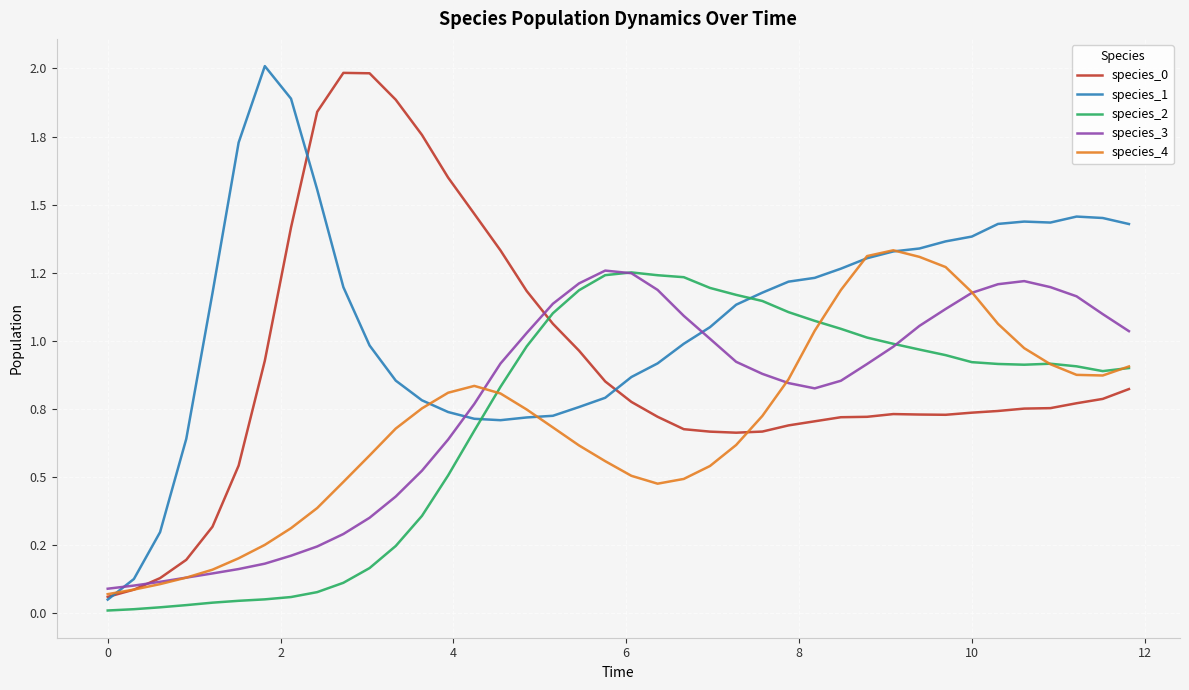

Does the chart have visible grid lines?

Yes